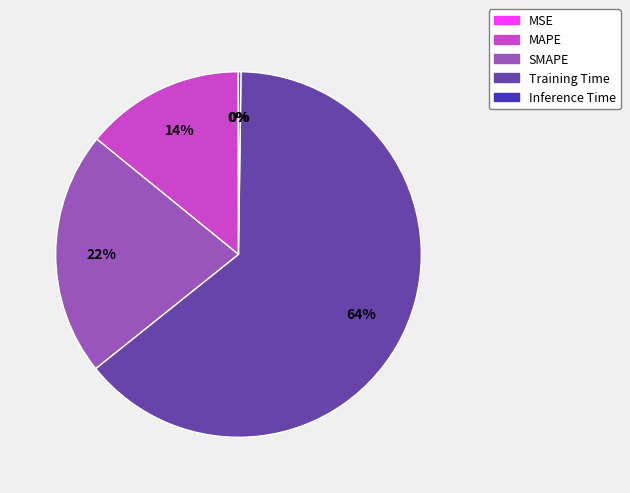

The SMAPE slice represents 22% of the pie. True or false?

True